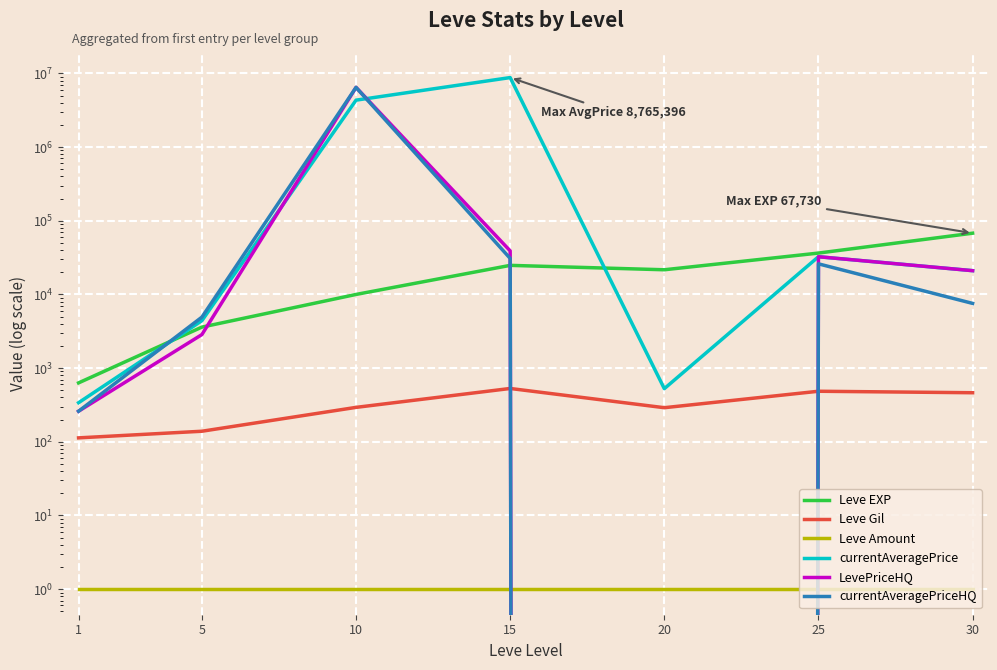

How many lines are shown in the chart?

6